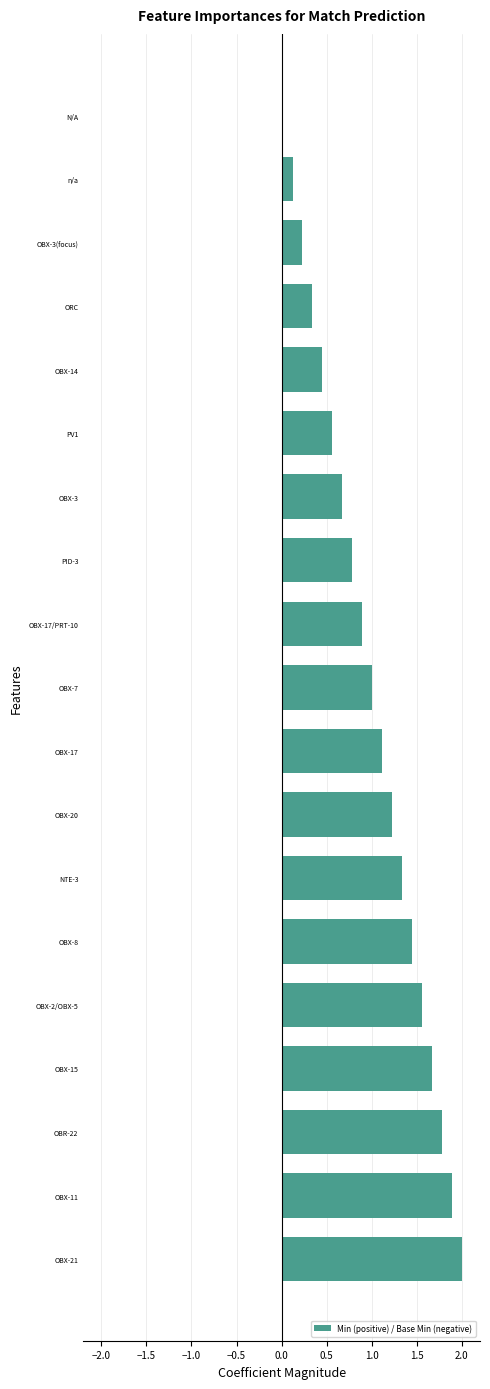

What is the approximate value at OBX-15?

1.7